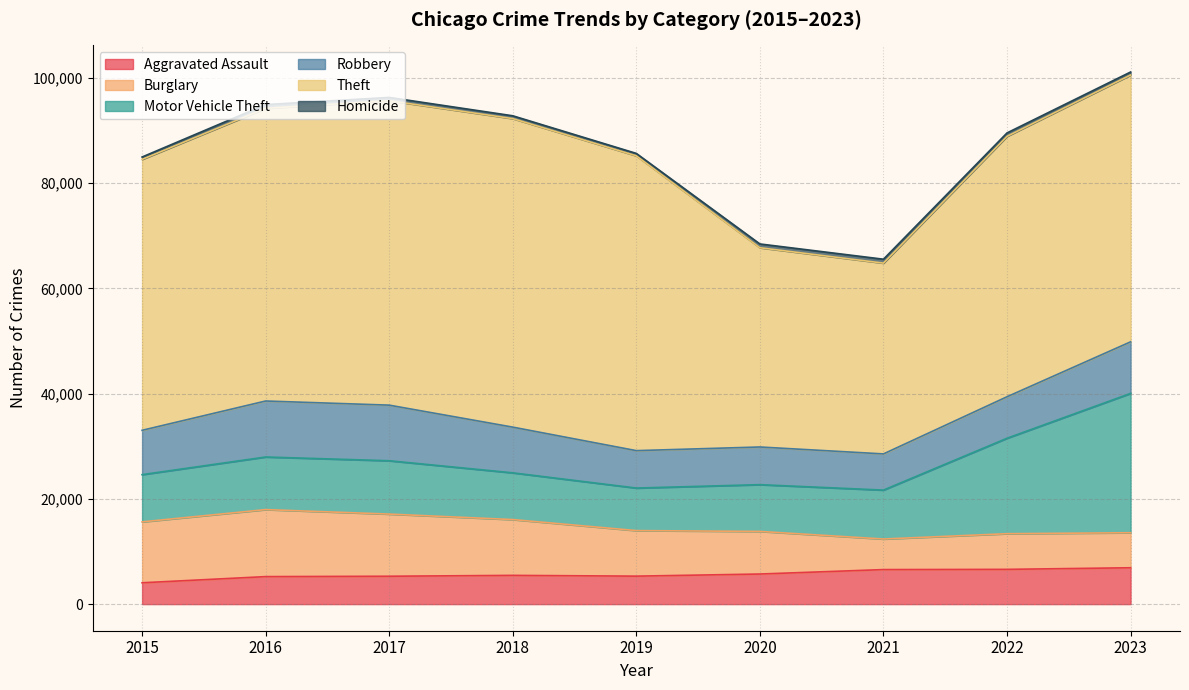

What is the total value across all series at 2018?

92812